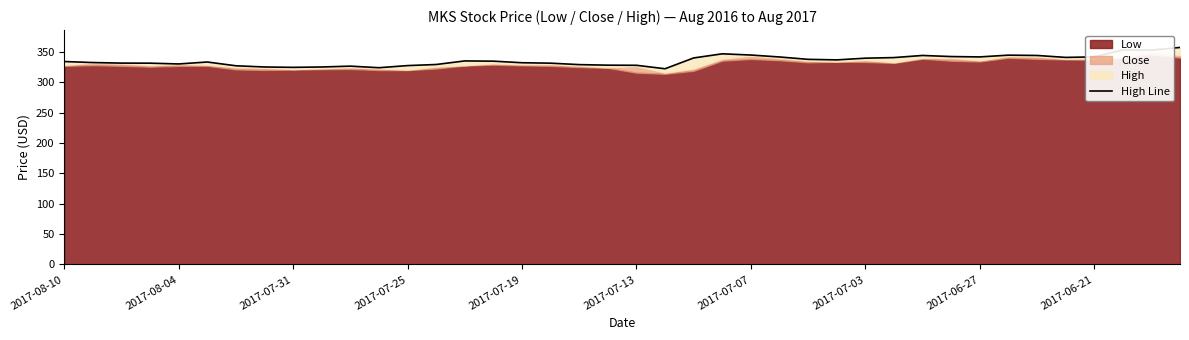

The value at 34 is 599.1. True or false?

False